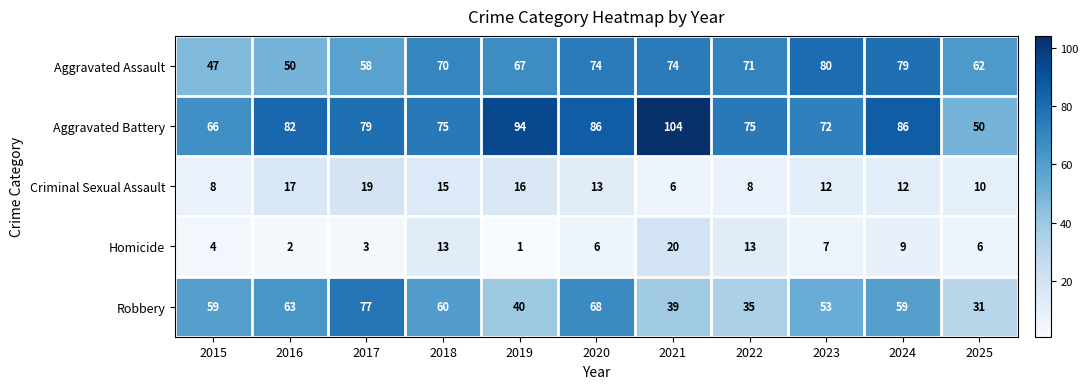

Which category has the highest value across all series?

2021